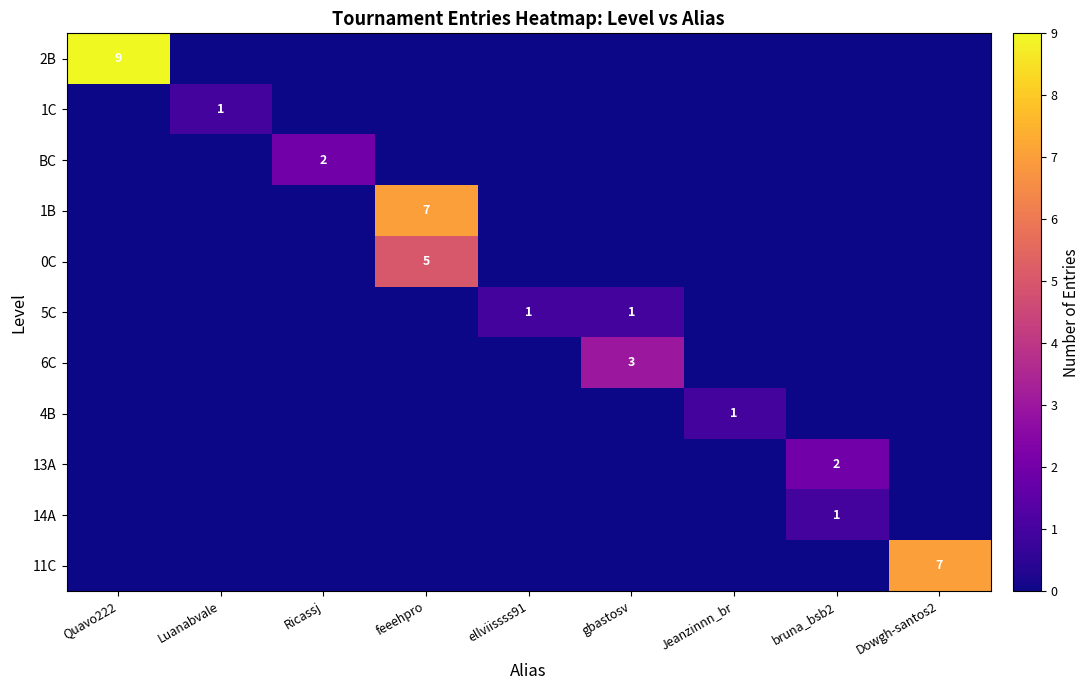

Which has a higher value, ellviissss91 or Luanabvale?

ellviissss91